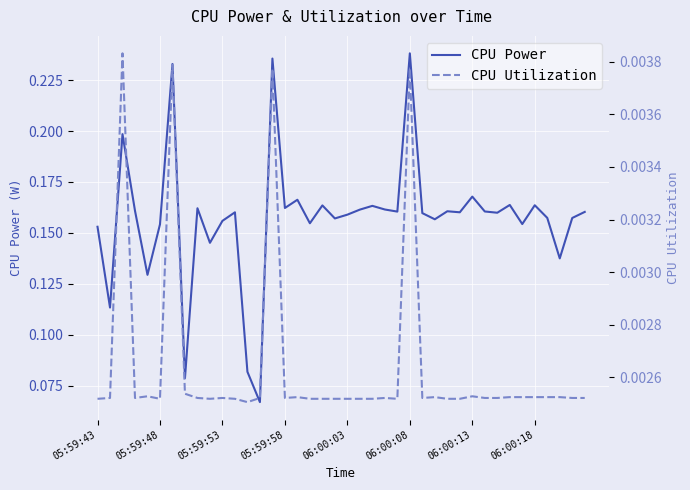

What are all the series names shown in the legend?

CPU Power, CPU Utilization